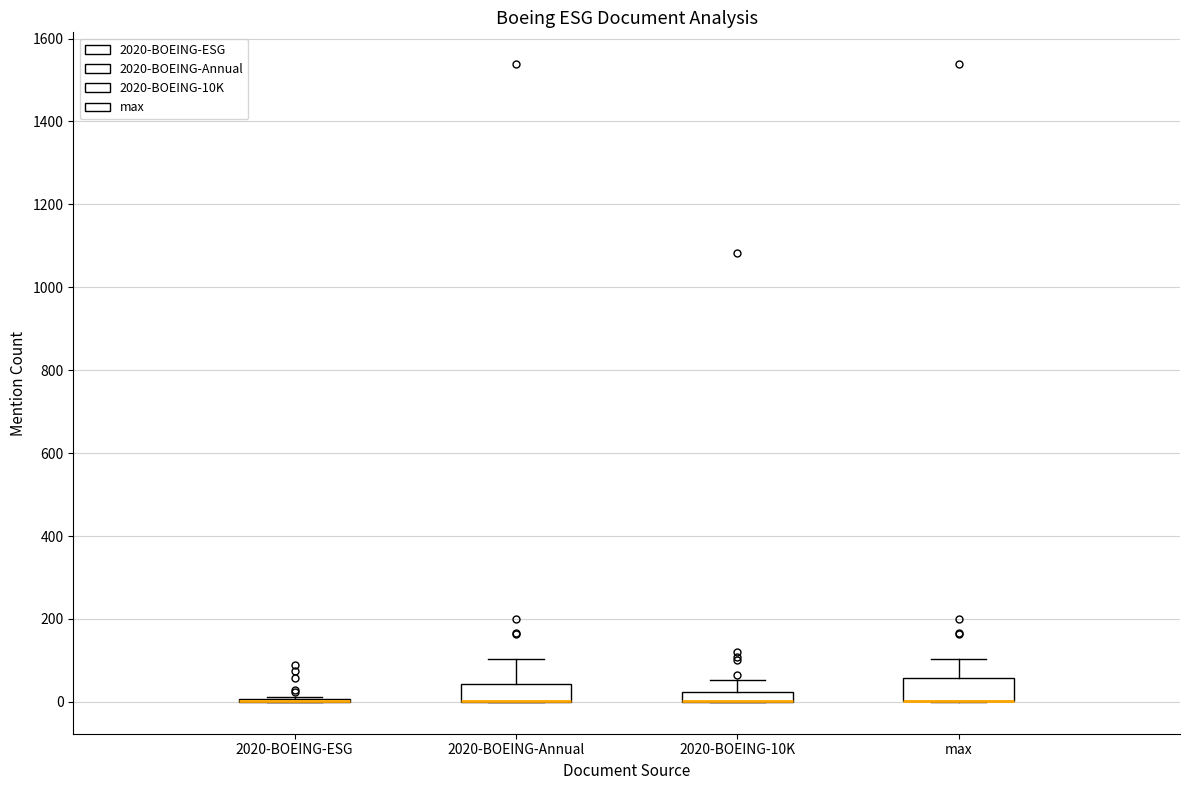

Where does the upper whisker of the box for max end on the y-axis? The values are not printed on the chart, so give them approximately, as read against the axis.

100